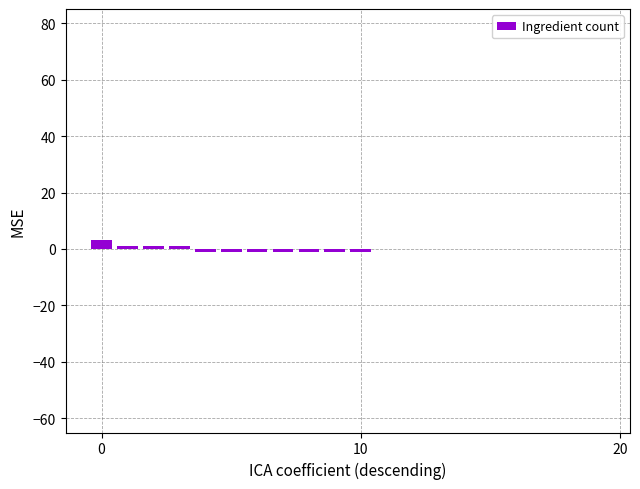

Are the bars horizontal?

No